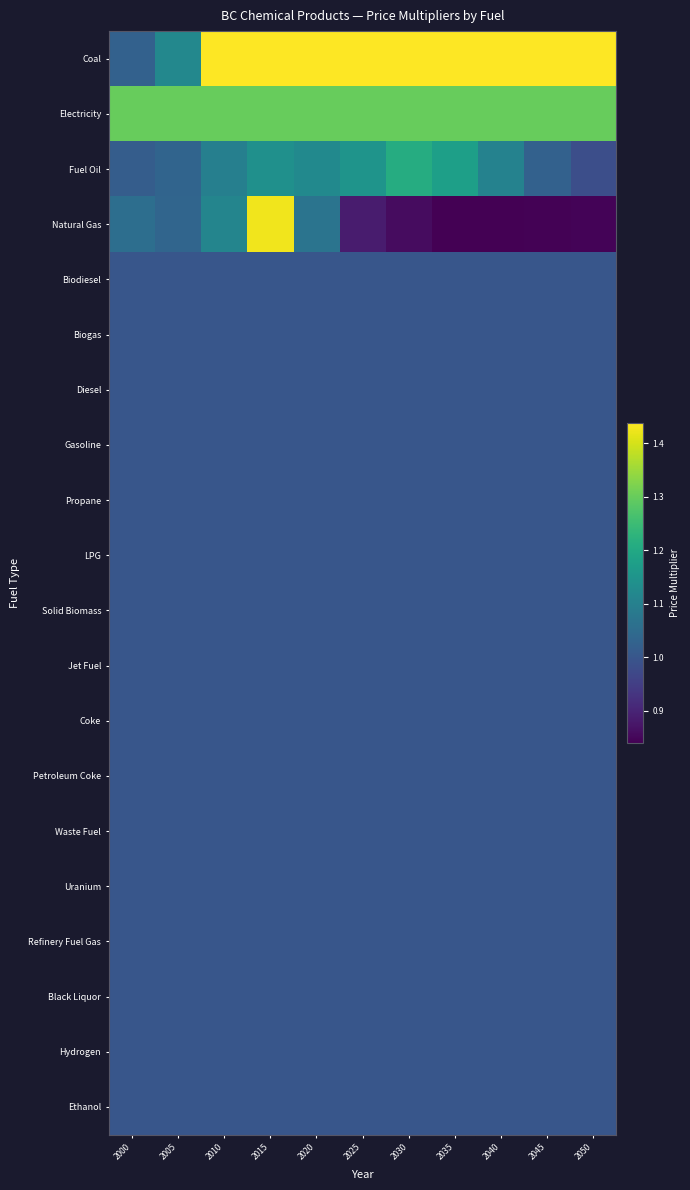

Rank the series by their maximum value, from highest to lowest.

Coal, Natural Gas, Electricity, Fuel Oil, Biodiesel, Biogas, Diesel, Gasoline, Propane, LPG, Solid Biomass, Jet Fuel, Coke, Petroleum Coke, Waste Fuel, Uranium, Refinery Fuel Gas, Black Liquor, Hydrogen, Ethanol